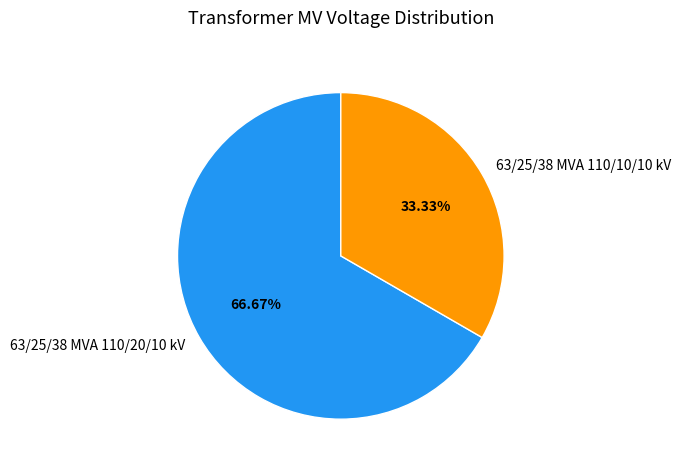

Which slice is the largest?

63/25/38 MVA 110/20/10 kV